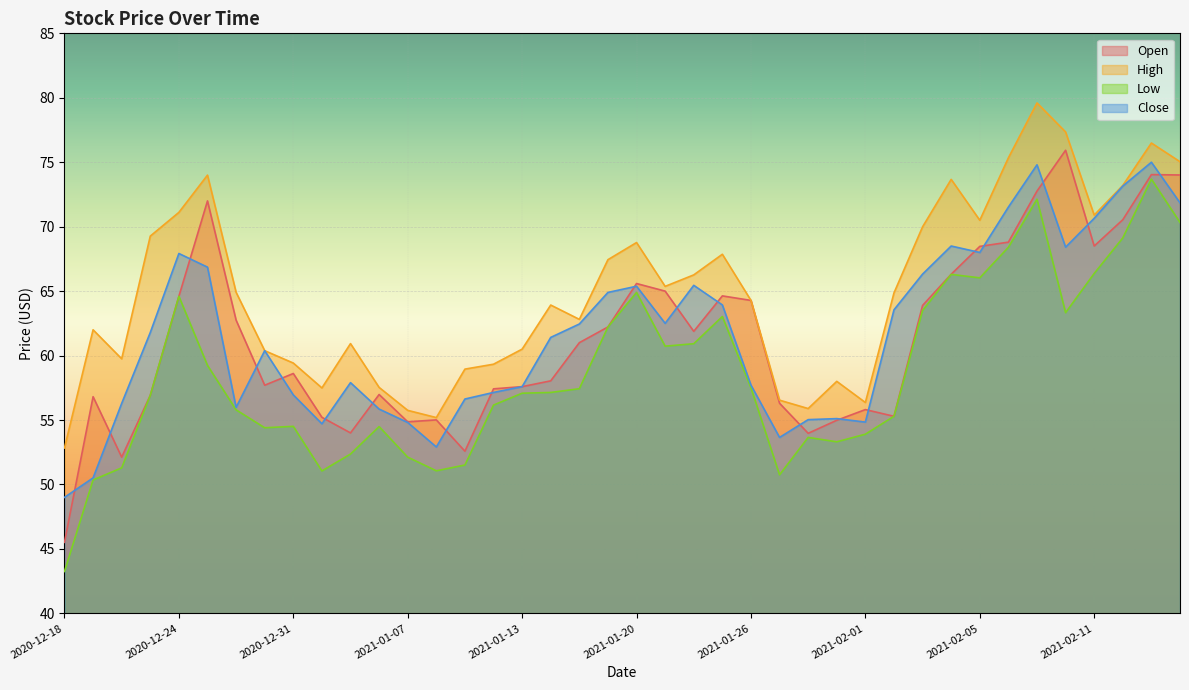

Which series has the largest total across all categories?

High